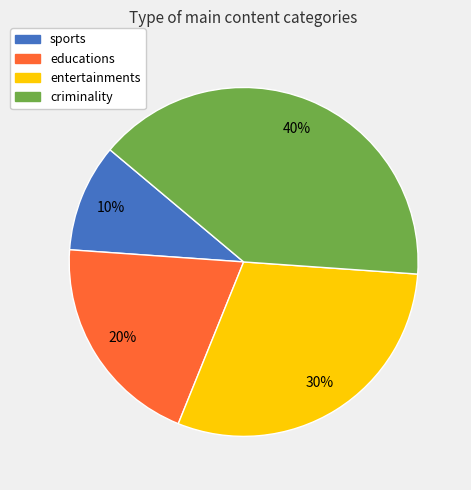

Is educations the majority of the pie?

No